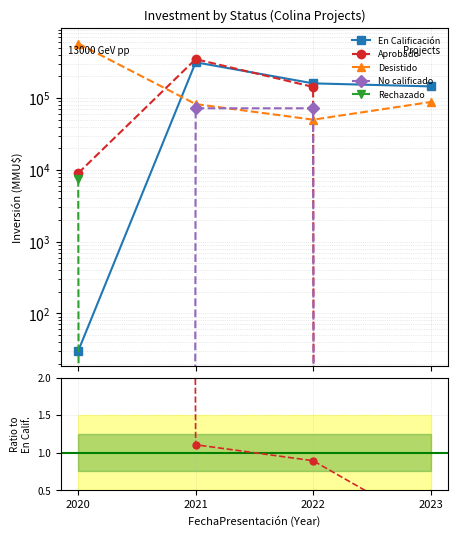

List the labels in order of Rechazado value, largest first.

2020, 2021, 2022, 2023